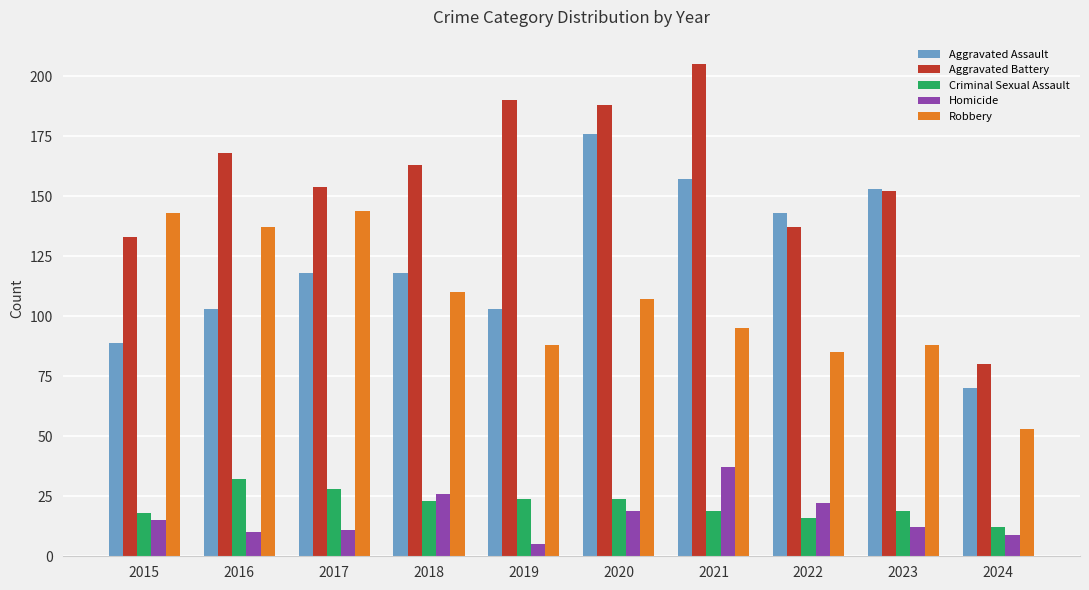

Which series changed the most between 2022 and 2024?

Aggravated Assault